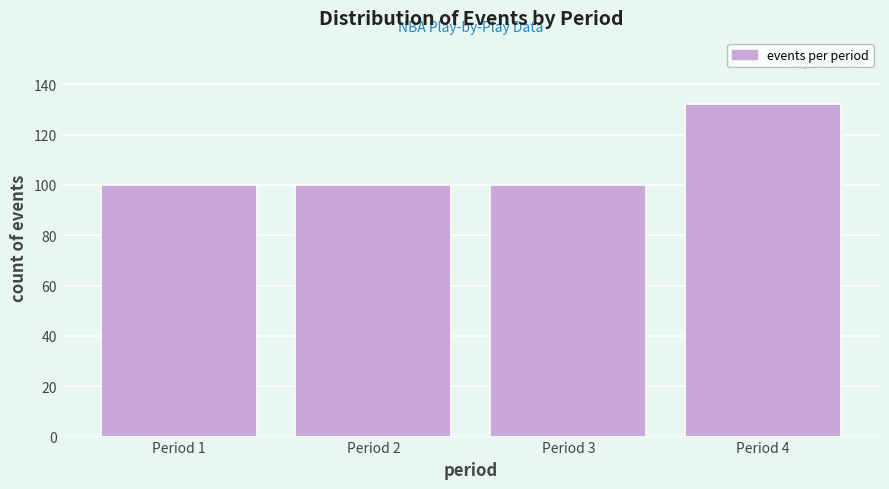

Reading left to right, transcribe all the data shown in this chart.

100	100	100	132